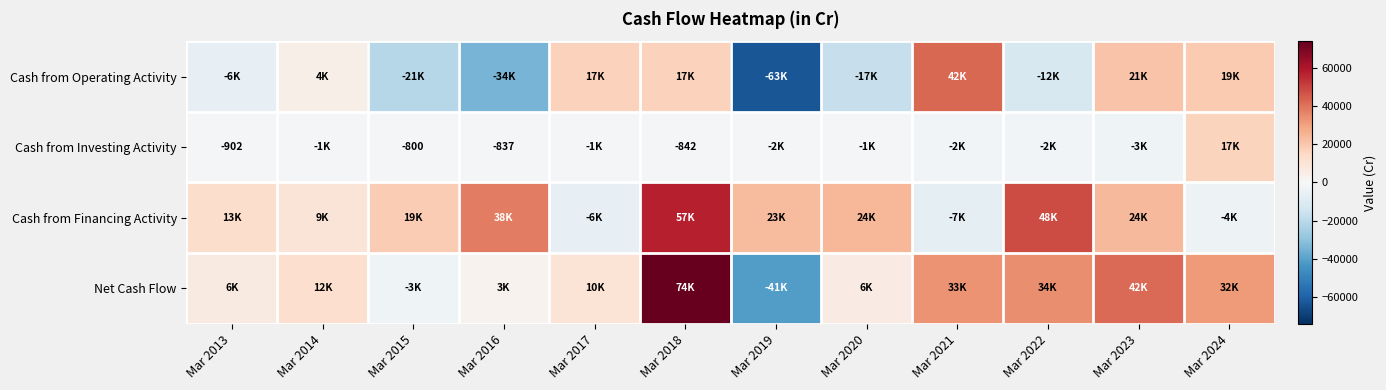

How many data points does each series have?

12